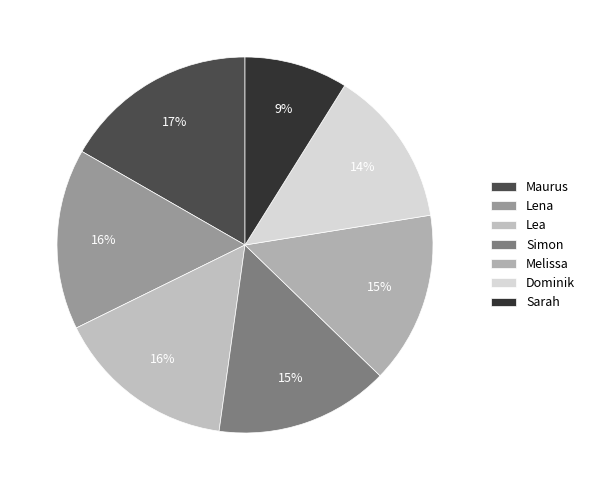

To the nearest percent, what is the average slice percentage?

14%